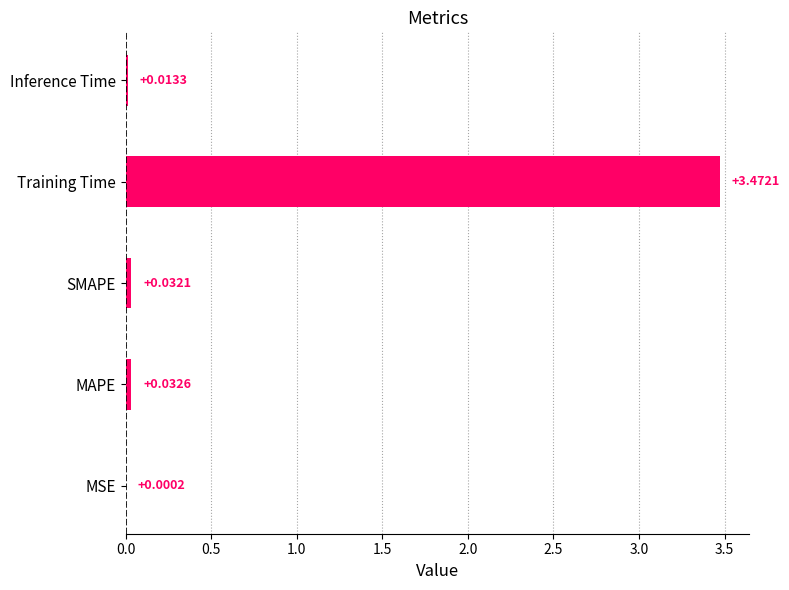

Which label corresponds to the largest value in the chart?

Training Time